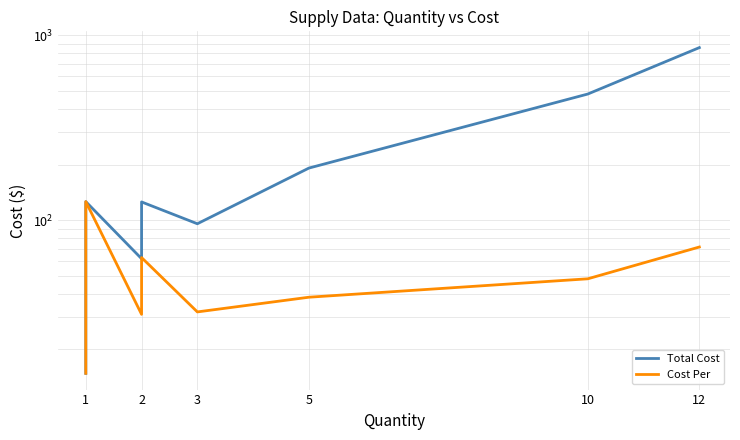

The value of Total Cost at 1 is 91.1. True or false?

False